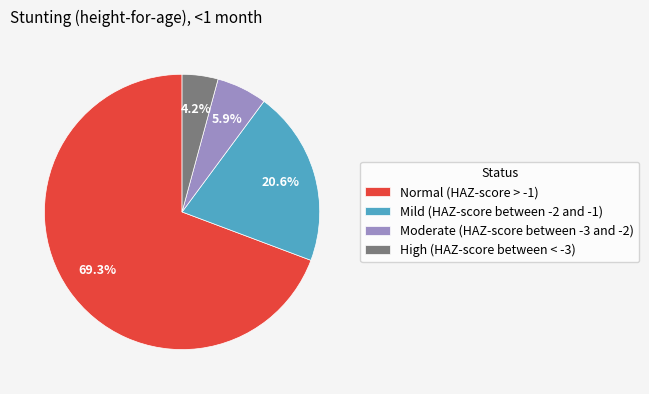

Which category has the biggest portion of the pie?

Normal (HAZ-score > -1)